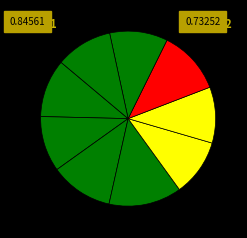

How many slices are in this pie chart?

9